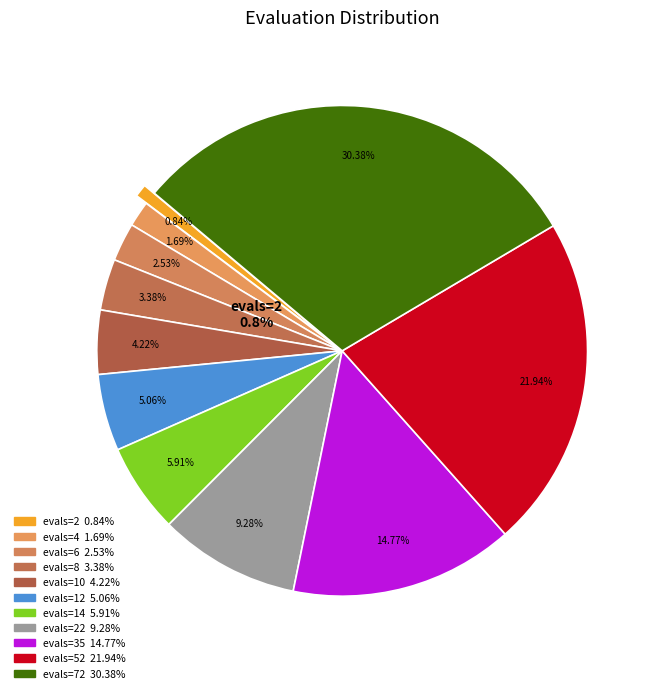

Which category has the biggest portion of the pie?

72